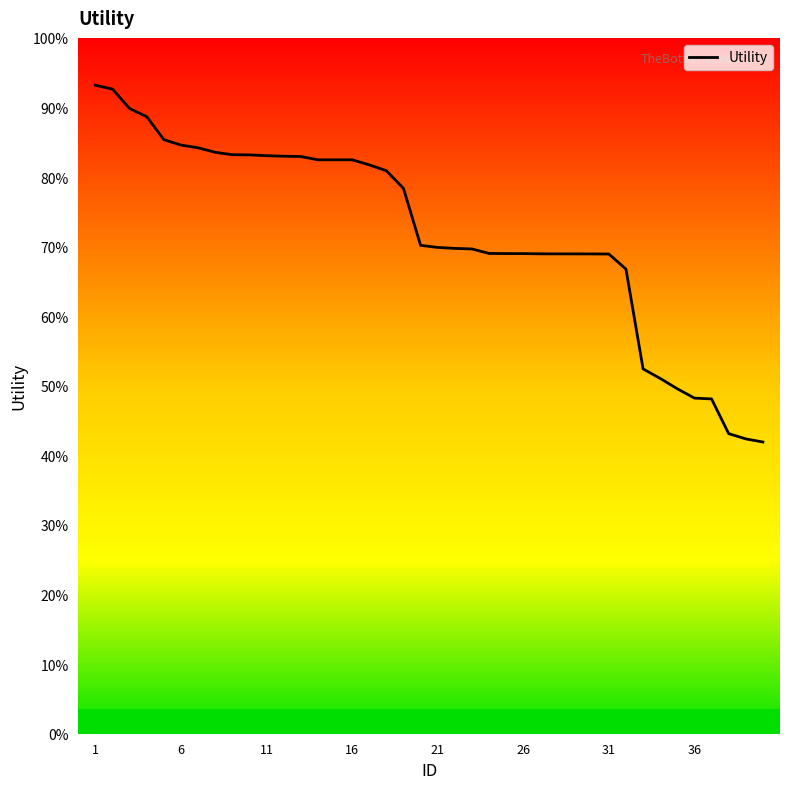

Is it true that the value at 26 is 1.7?

False